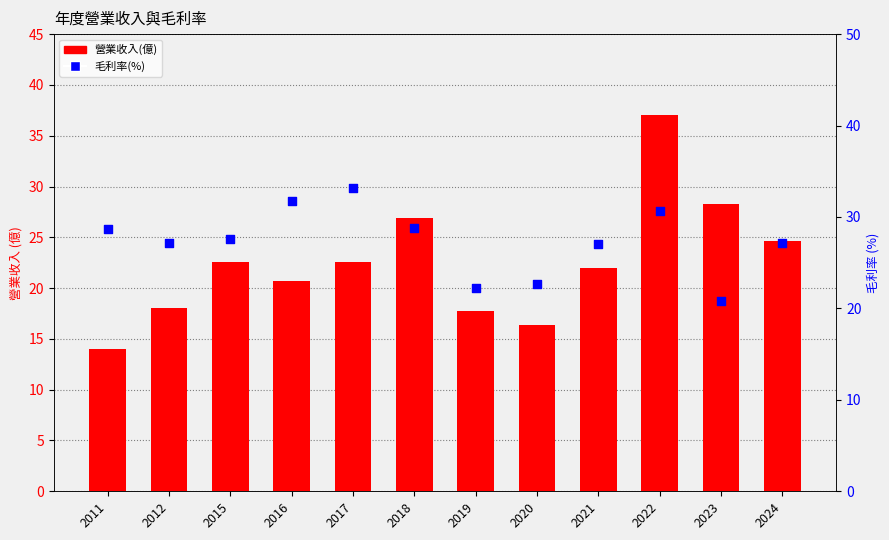

At how many categories does at least one series exceed 23?

10